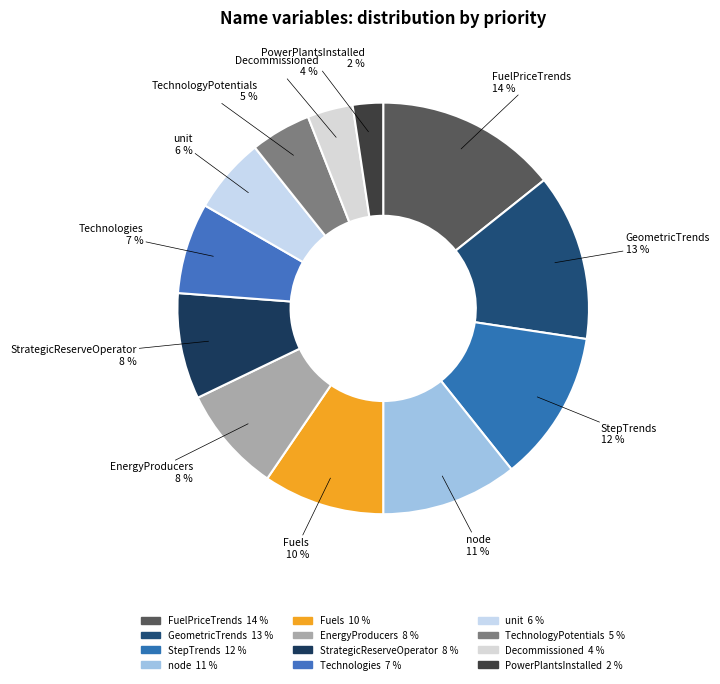

Approximately how many times larger is the value at node compared to unit?

1.8